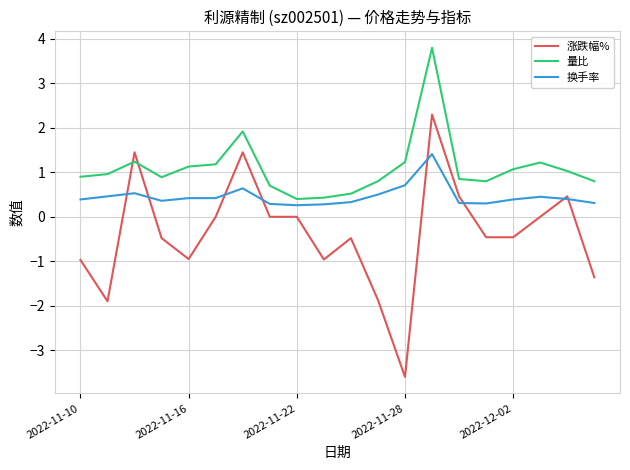

What is the highest value of the 涨跌幅% series?

2.3